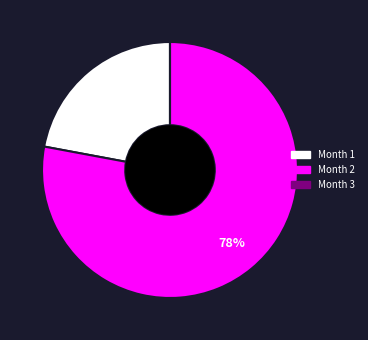

Is there any slice that represents more than half of the pie?

Yes